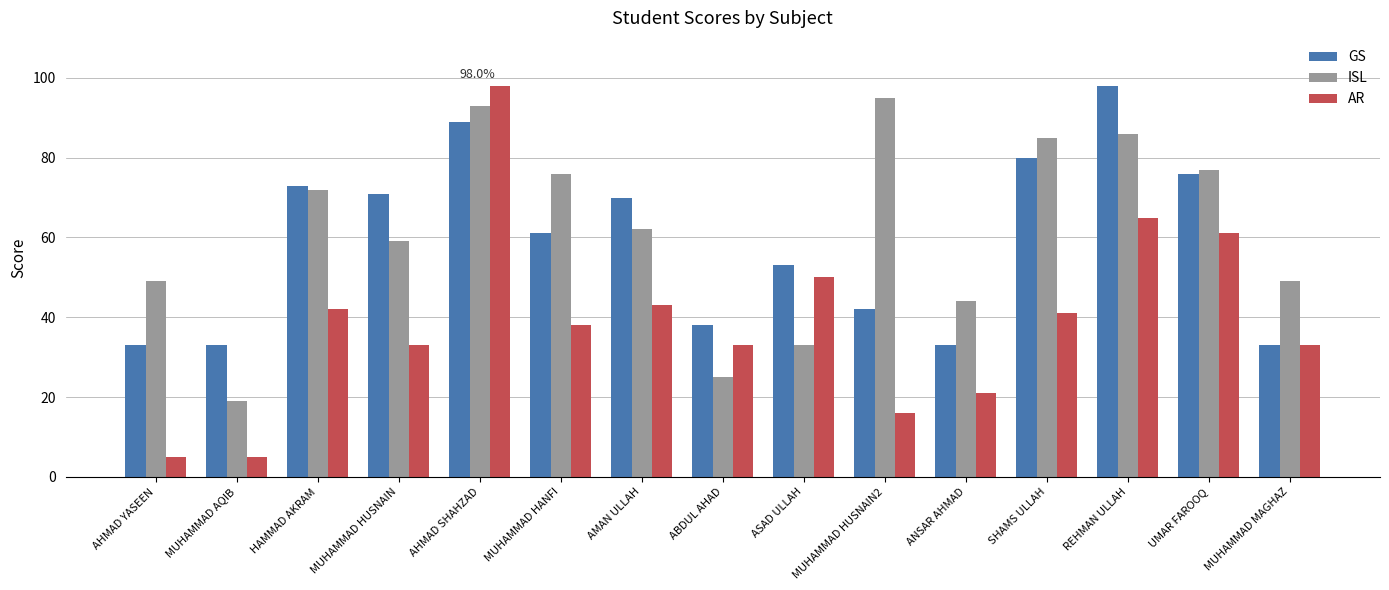

Where is AR nearest to the value 51?

ASAD ULLAH